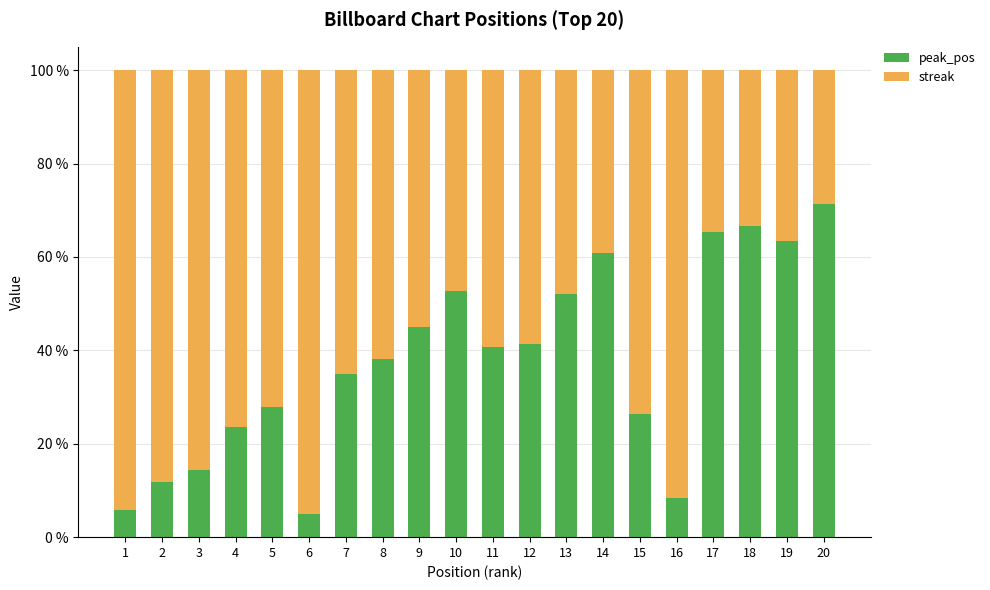

What is the minimum value for peak_pos?

5.0